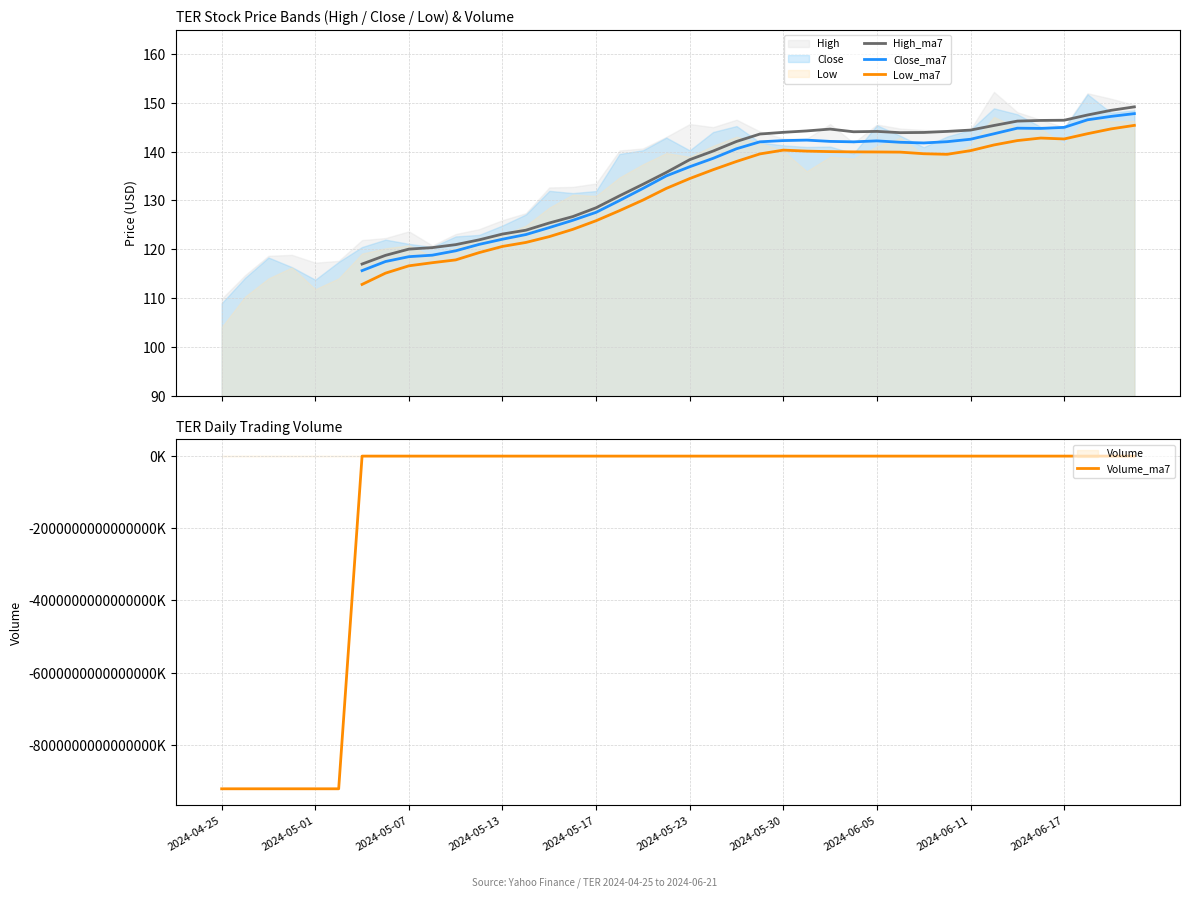

What position from the right is 23?

17